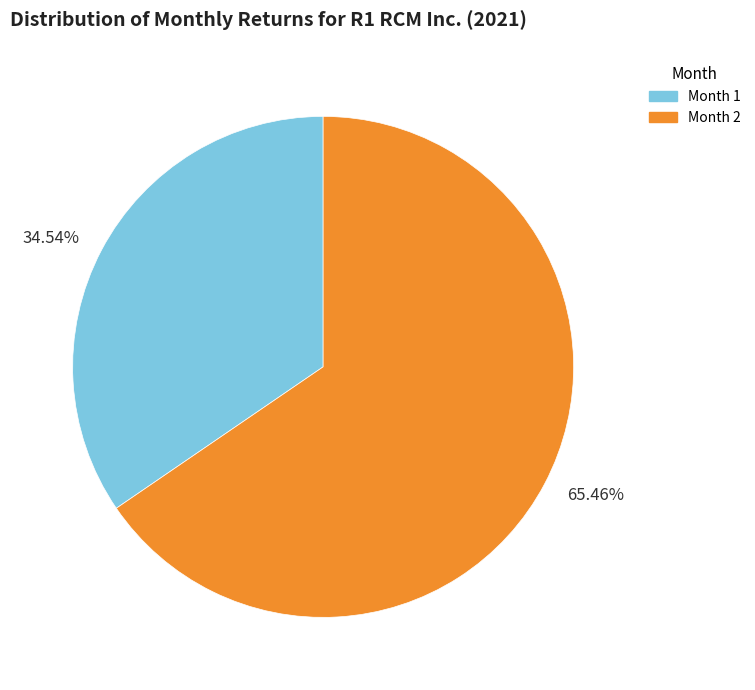

Is there any slice that represents more than half of the pie?

Yes